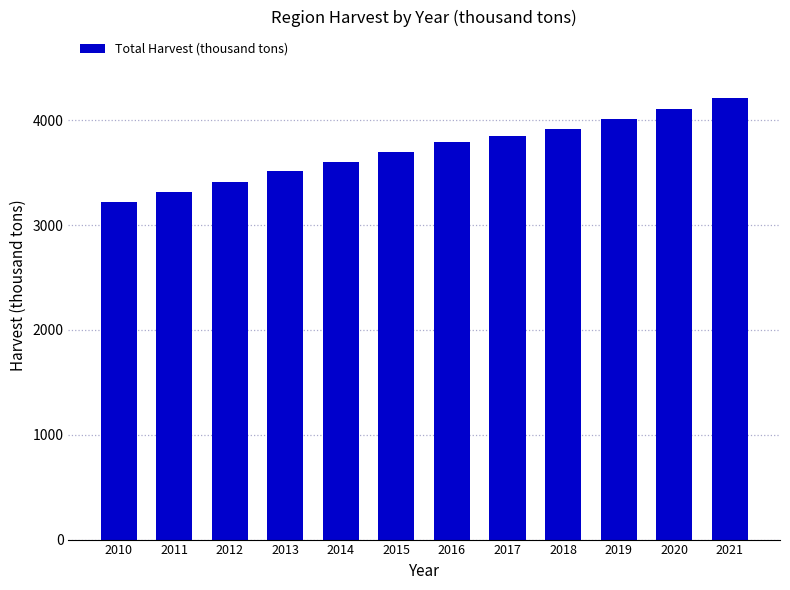

What is the maximum value shown in the chart?

4215.3